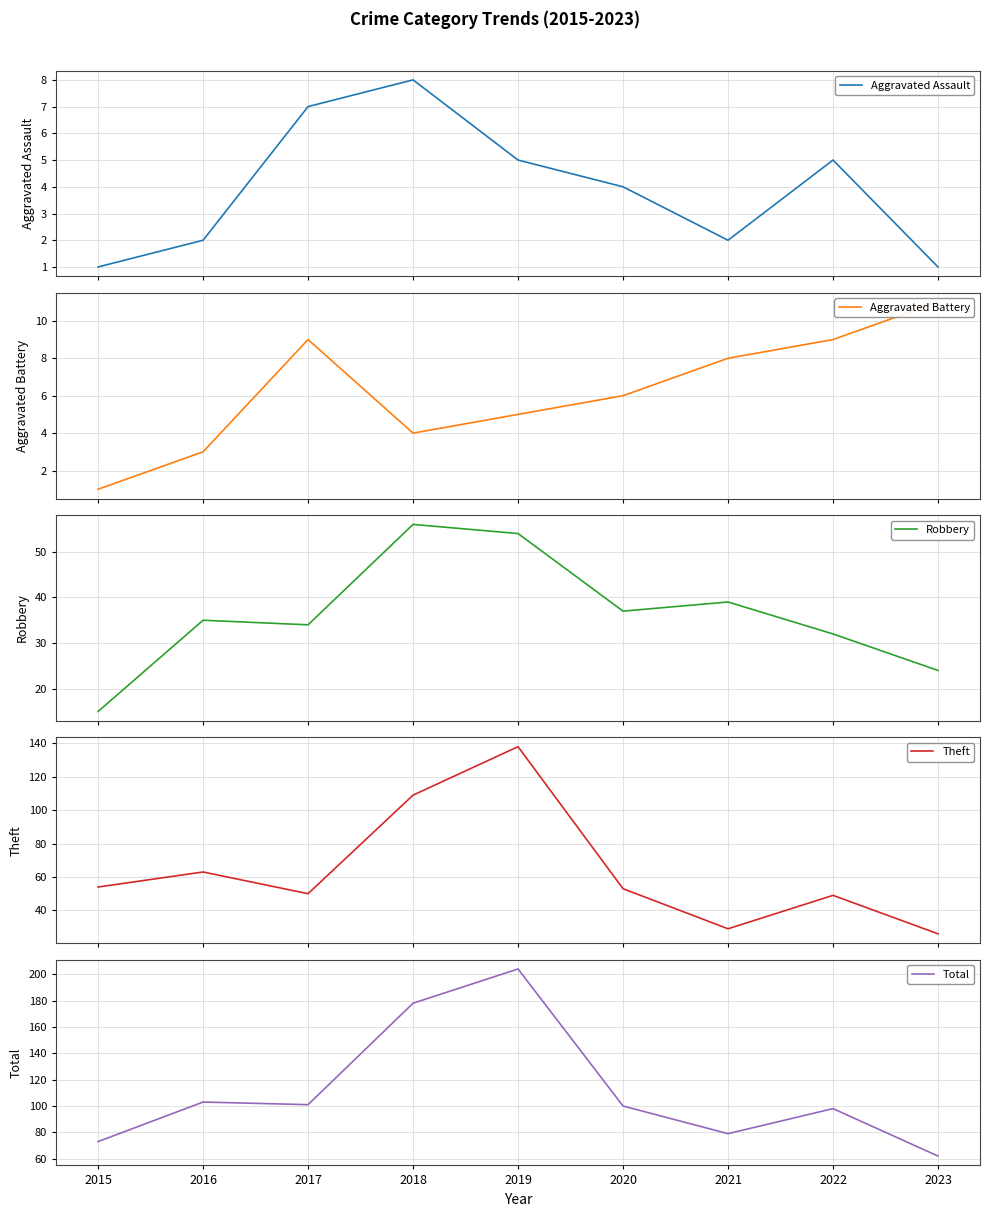

What is the value of the Aggravated Assault point at the 3rd from the left?

7